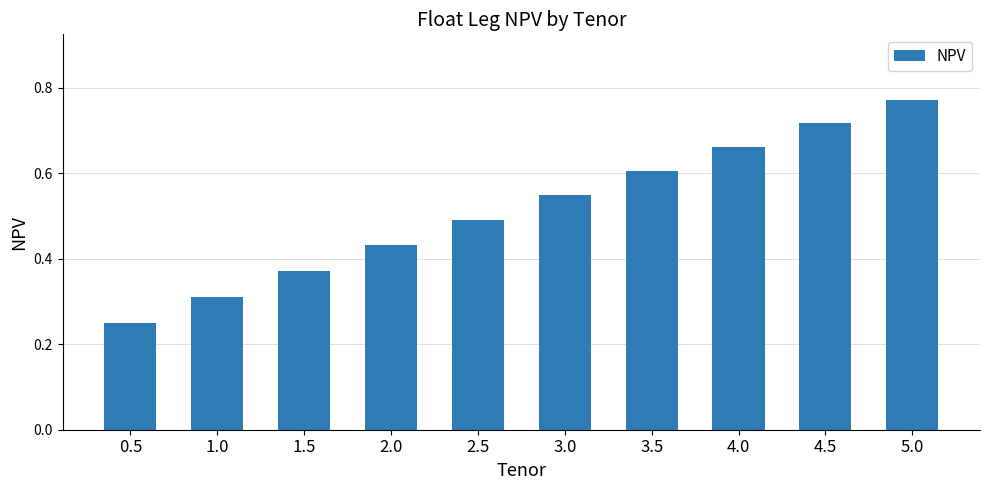

Which has a higher value, 2.0 or 1.0?

2.0